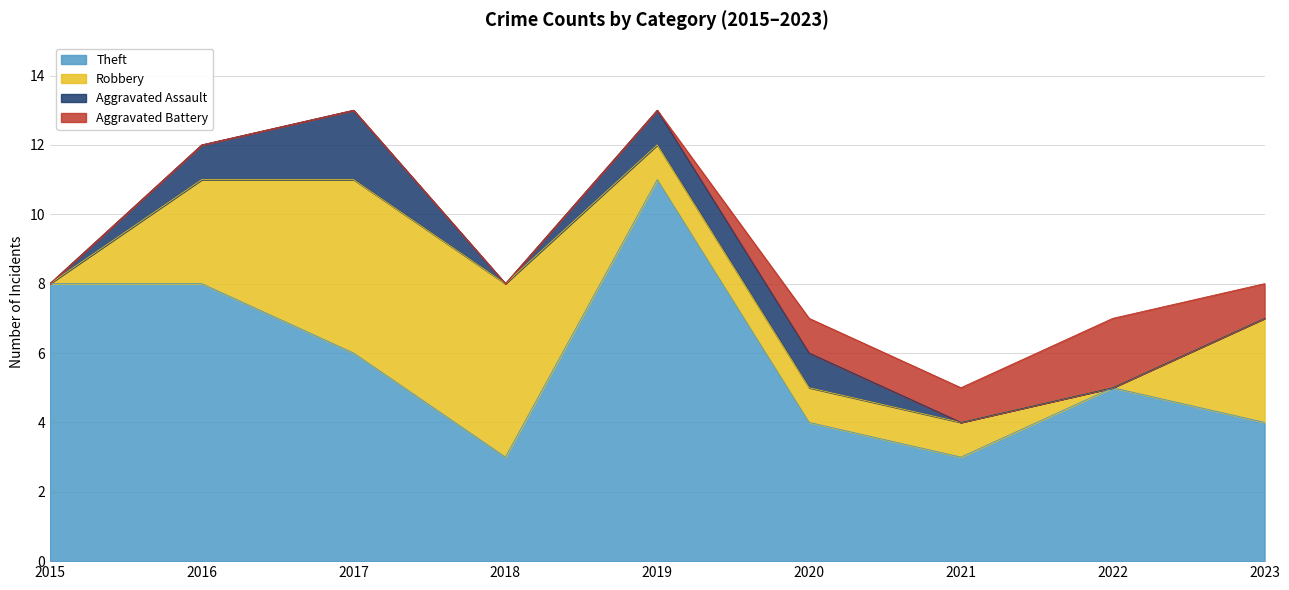

Where is Theft nearest to the value 7?

2015